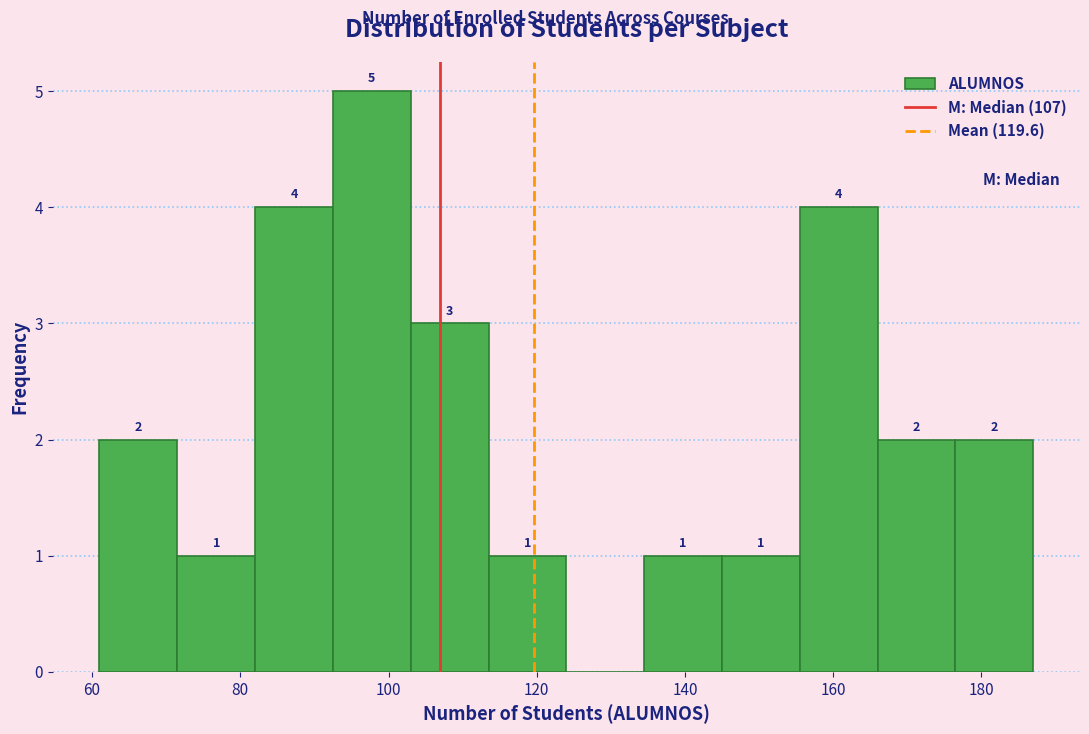

Over which range of the x-axis is the bar tallest?

92.5 to 103.0